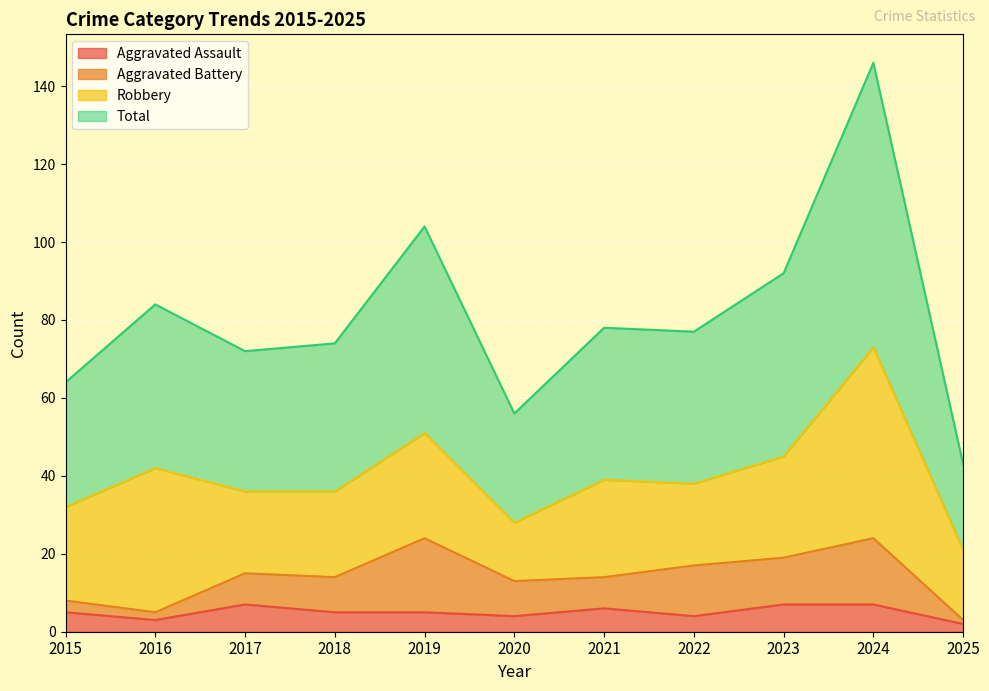

True or false: Aggravated Assault has a value of 5 at 2015.

True